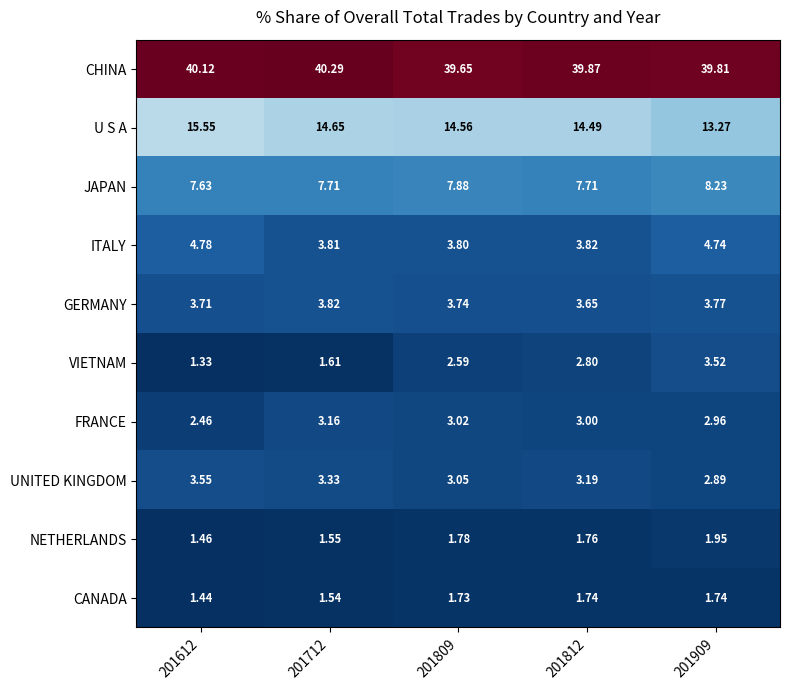

Between 201812 and 201909, which series saw the biggest shift?

U S A